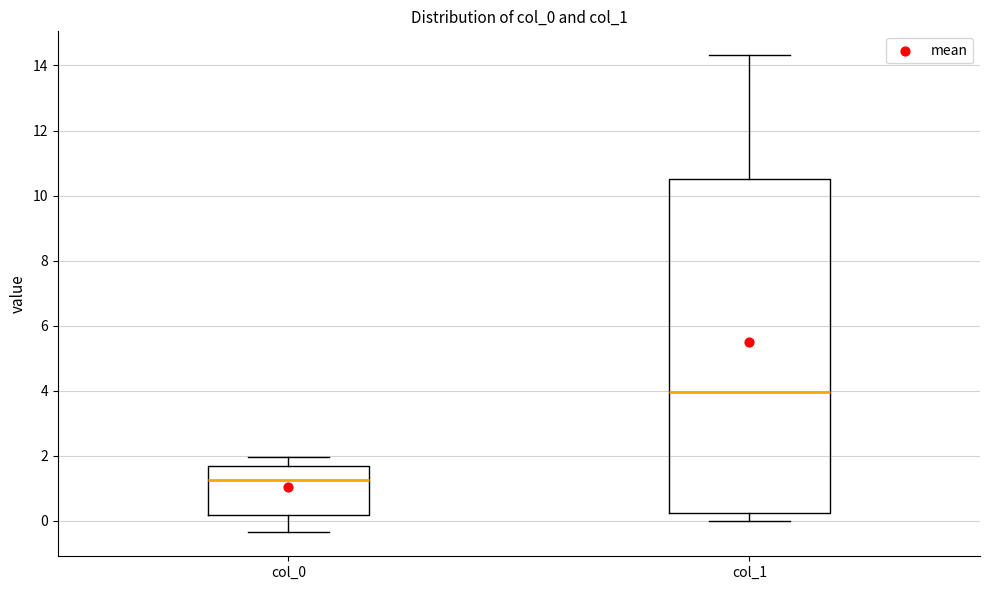

Reading left to right, read every box against the y-axis: the position of its median line, the range the box covers, and the ends of its whiskers. The values are not printed on the chart, so give them approximately, as read against the axis.

col_0: median 1.2, box 0.2 to 1.6, whiskers -0.4 to 2.0
col_1: median 4.0, box 0.2 to 10.6, whiskers 0.0 to 14.4